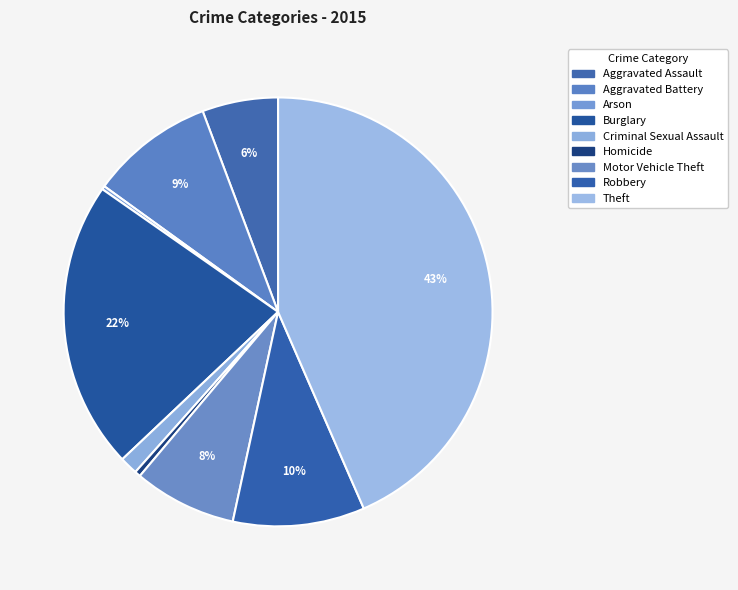

To the nearest percent, what percentage of the pie is Criminal Sexual Assault?

1%